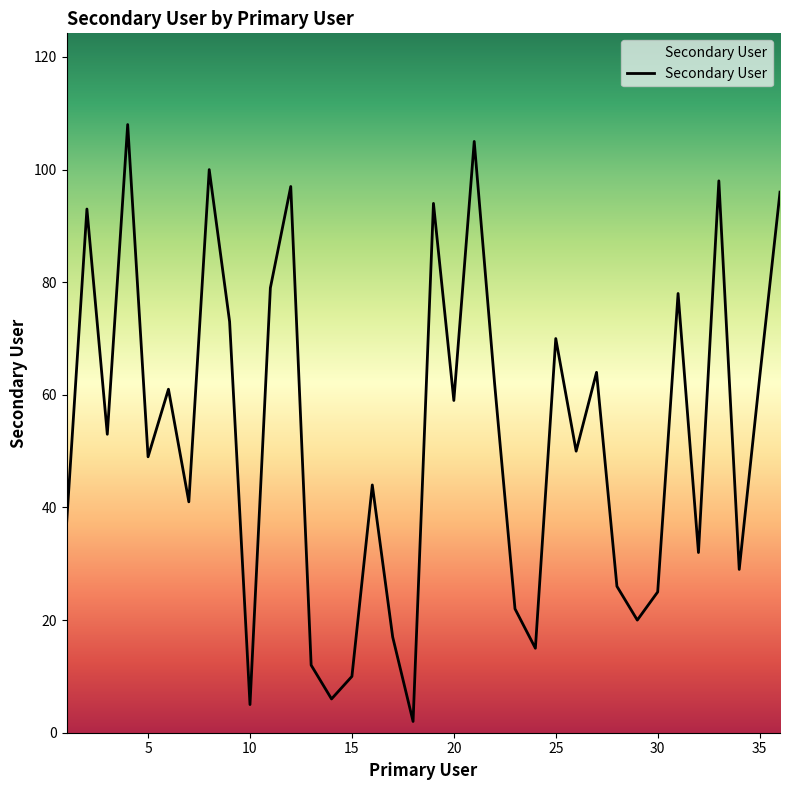

List the labels in order of value, largest first.

4, 21, 8, 33, 12, 36, 19, 2, 11, 31, 9, 25, 27, 35, 22, 6, 20, 3, 26, 5, 16, 7, 1, 32, 34, 28, 30, 23, 29, 17, 24, 13, 15, 14, 10, 18